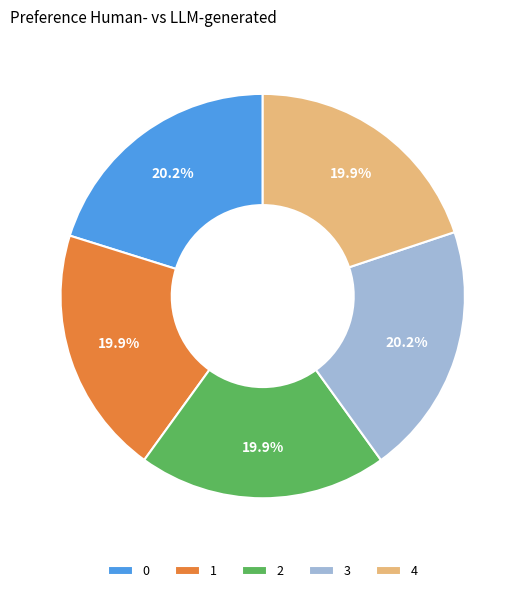

True or false: 4 accounts for 7% of the total.

False